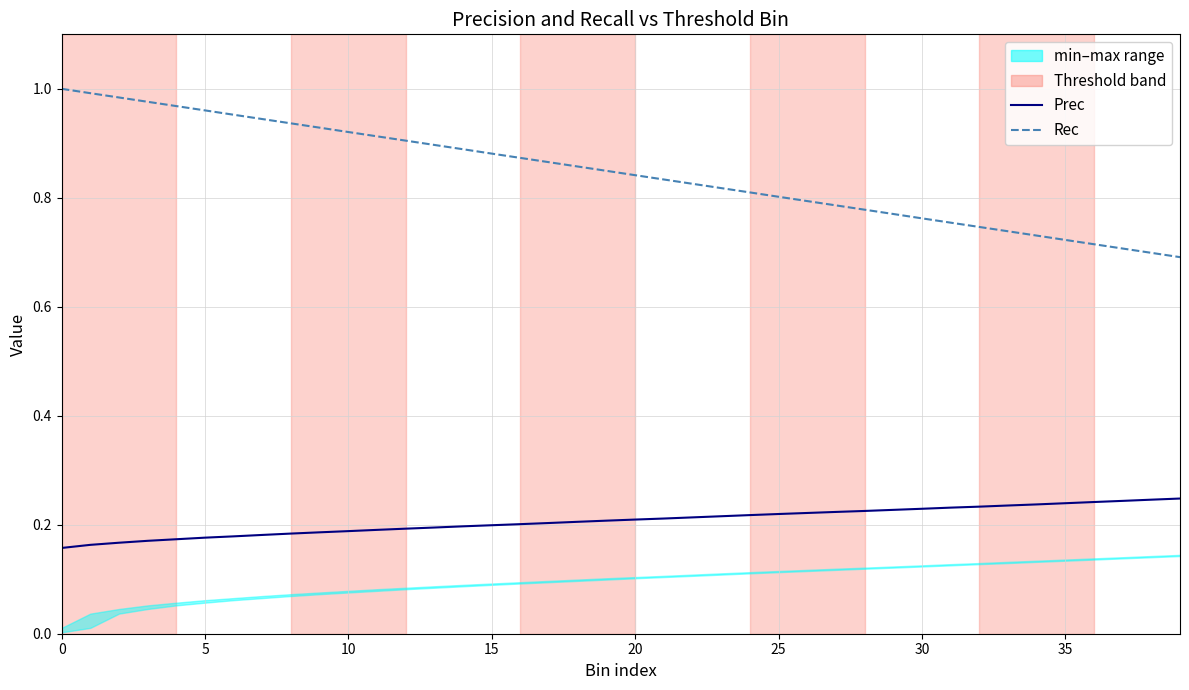

Which series has the widest spread of values?

Rec